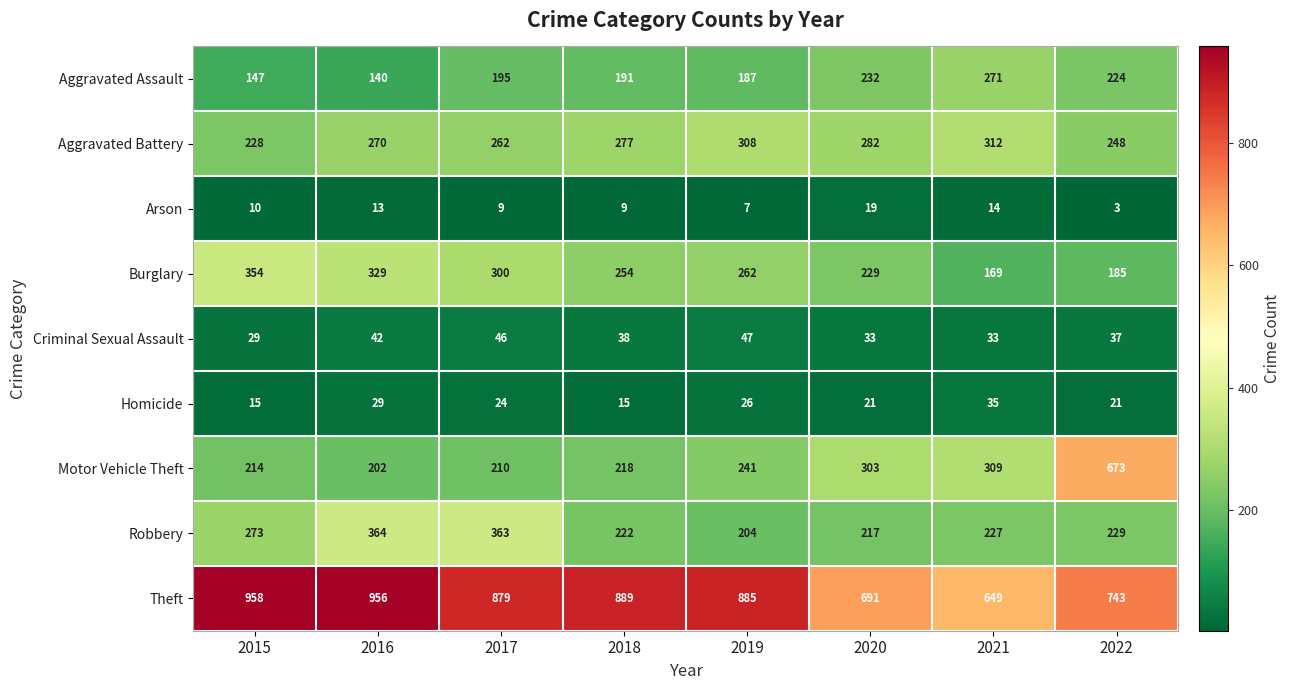

The Arson series shows 28 at 2020. True or false?

False